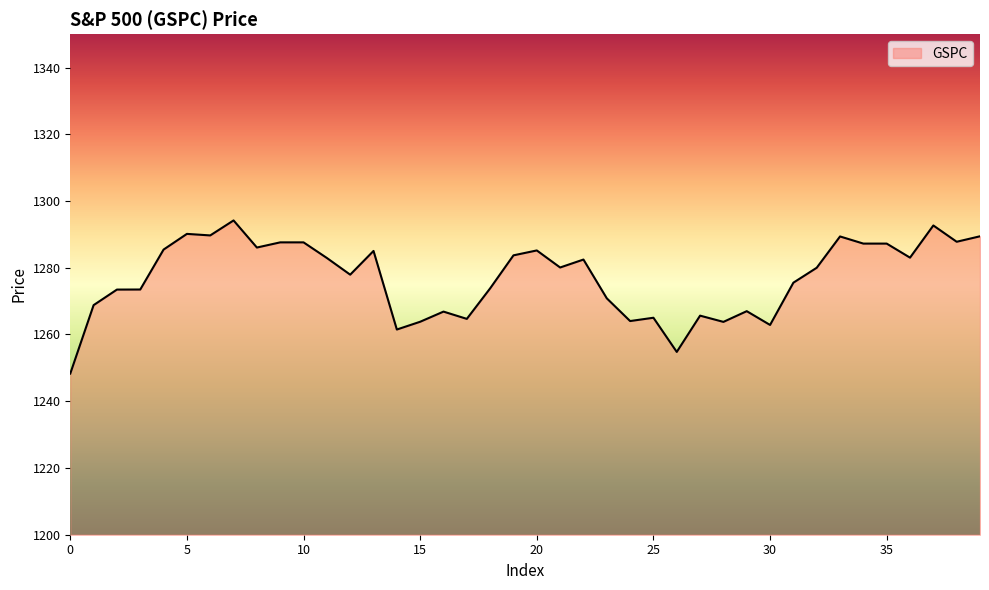

What is the maximum value shown in the chart?

1294.2